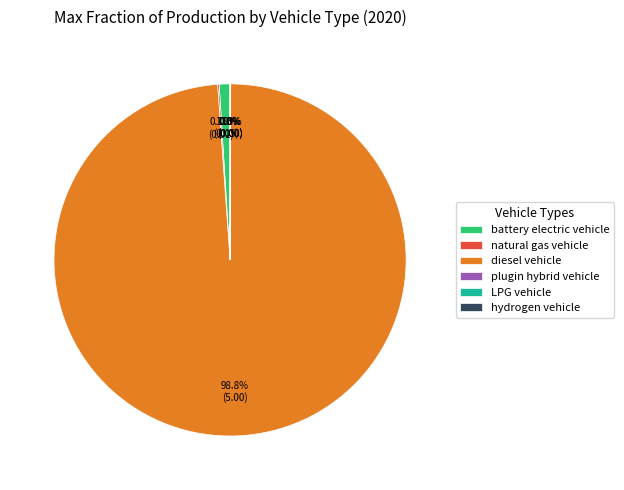

Does any single category account for the majority?

Yes